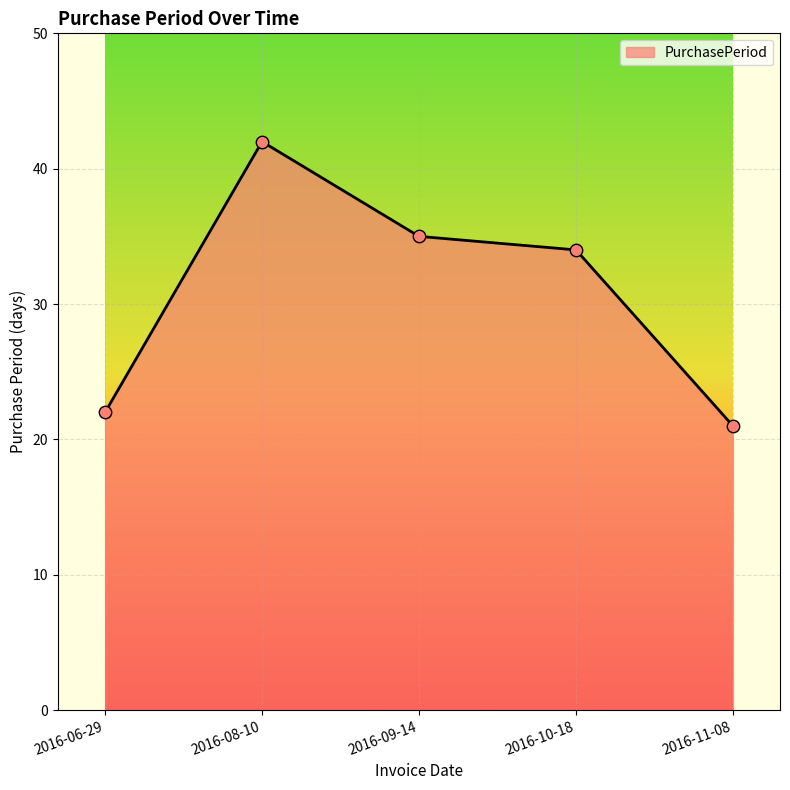

What is the change in value from 2016-06-29 to 2016-10-18?

+12